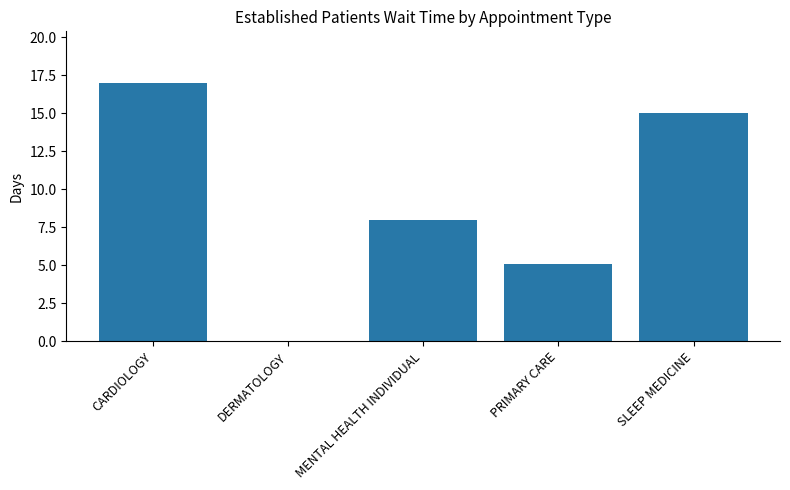

Which category has the highest value across all series?

CARDIOLOGY